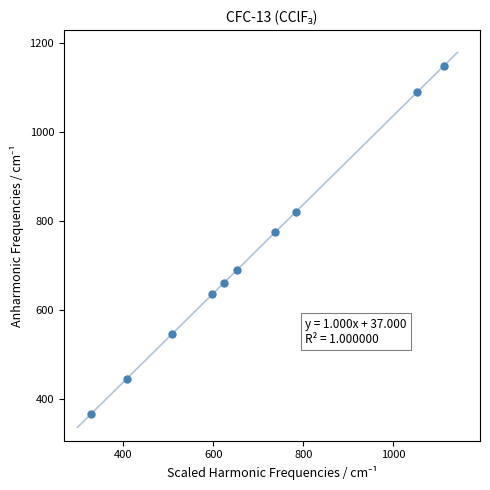

What is the average X value?

680